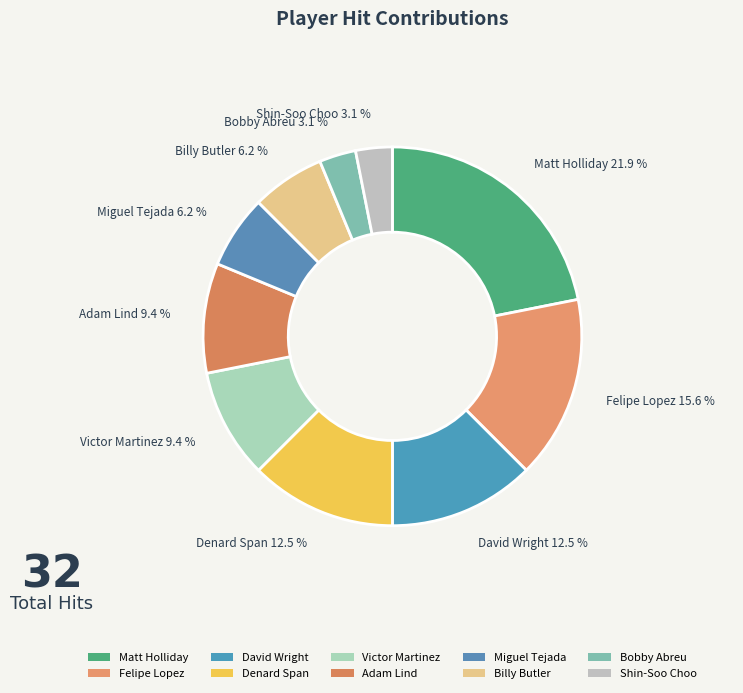

Is there a majority slice in this chart?

No